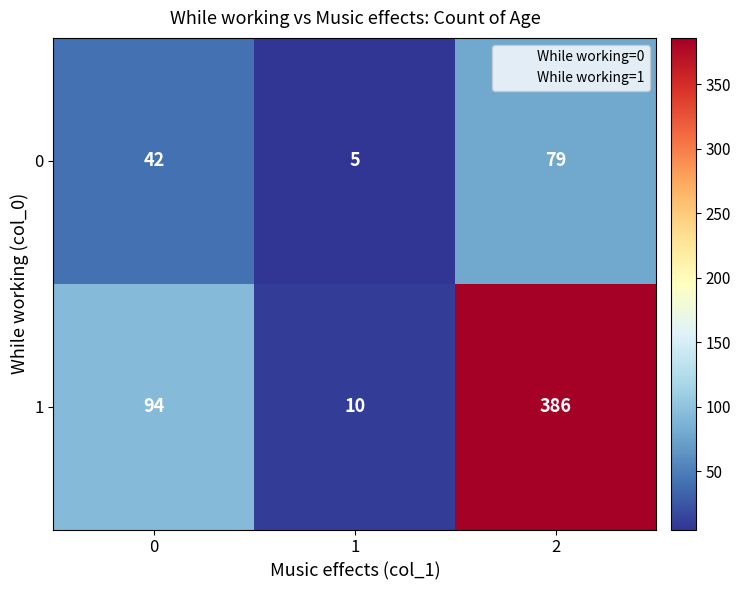

At which category is the sum across all series the highest?

2